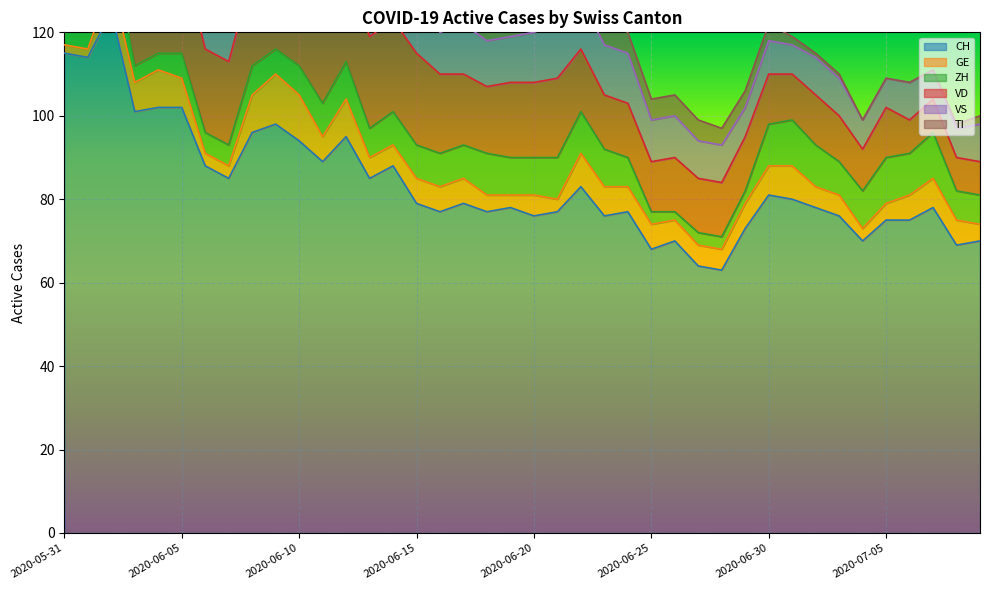

What are all the series names shown in the legend?

CH, GE, ZH, VD, VS, TI